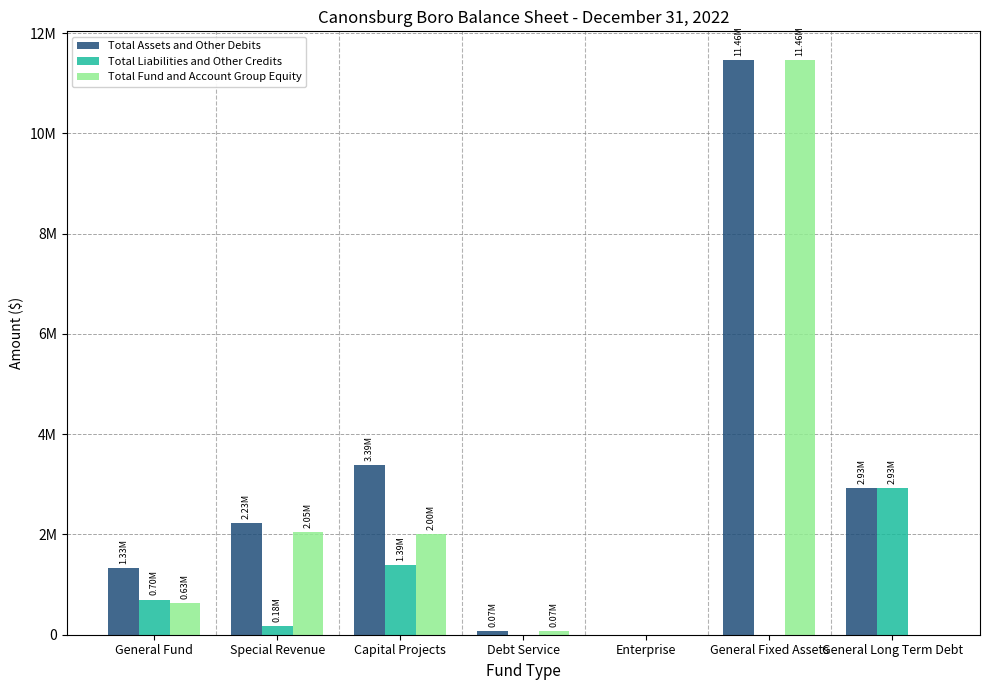

At how many categories does at least one series exceed 9296710?

1